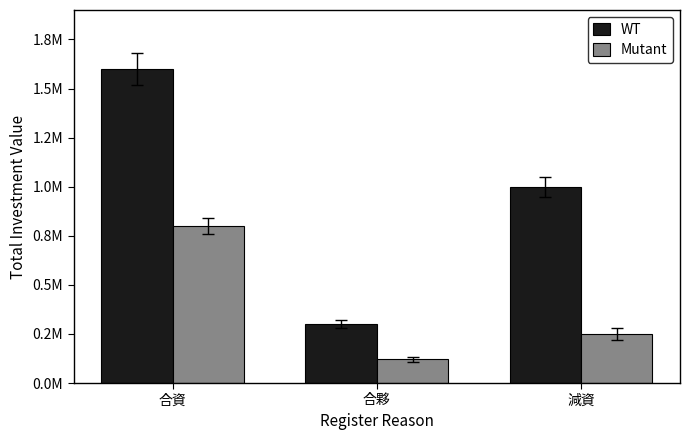

Does the chart contain any negative values?

No